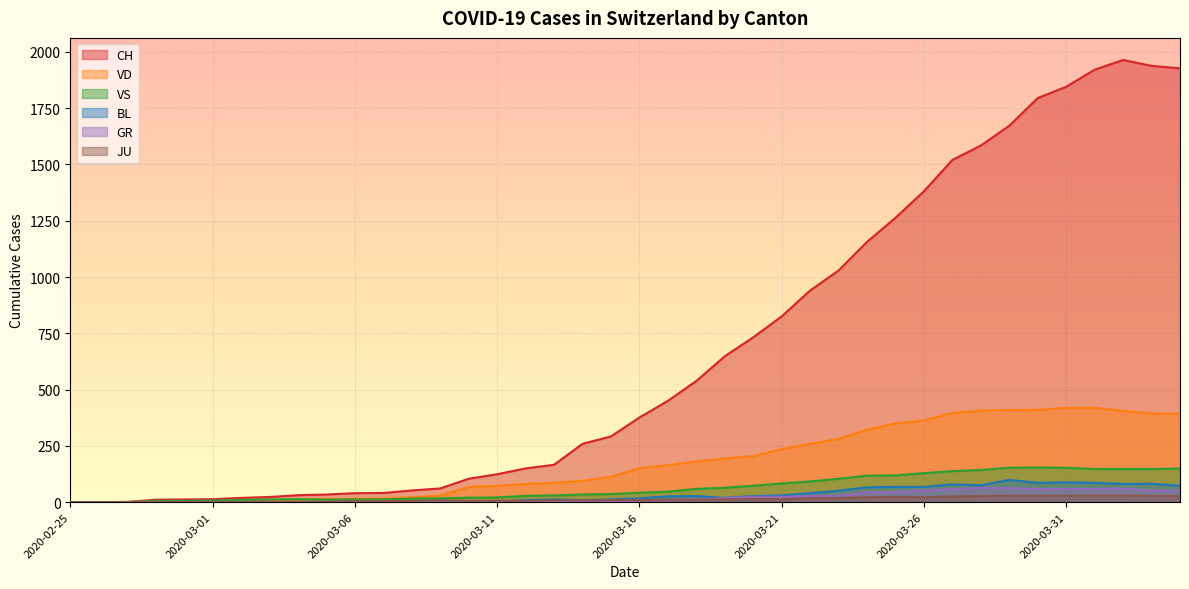

At which category is the sum across all series the highest?

2020-04-02